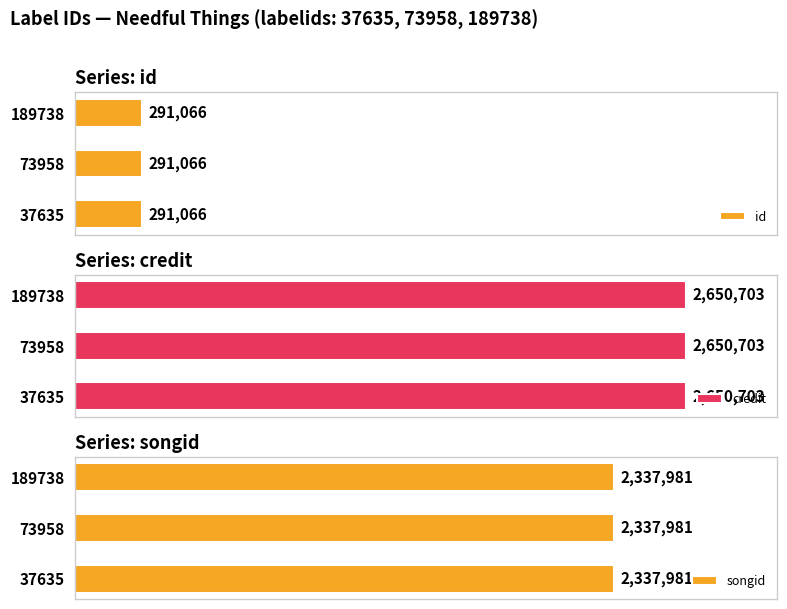

What is the value of the id bar at the 2nd from the left?

291066